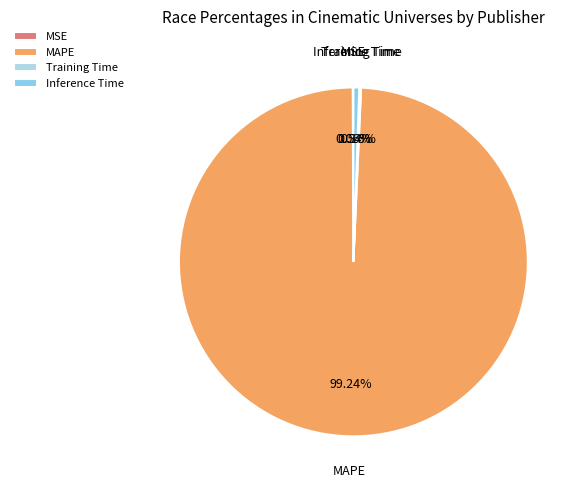

What is the largest slice in the pie chart?

MAPE